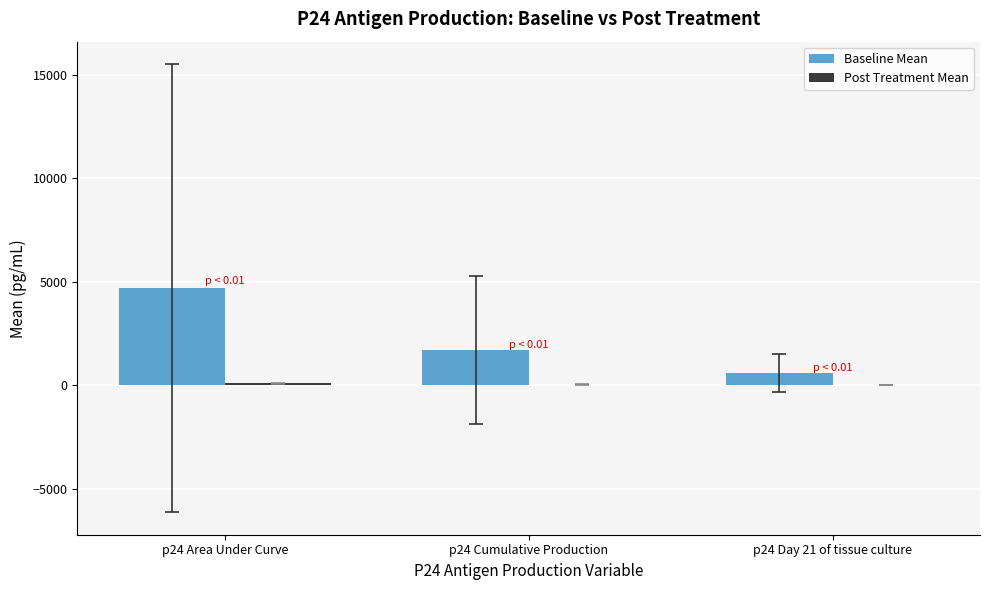

Between p24 Area Under Curve and p24 Cumulative Production, which series saw the biggest shift?

Baseline Mean